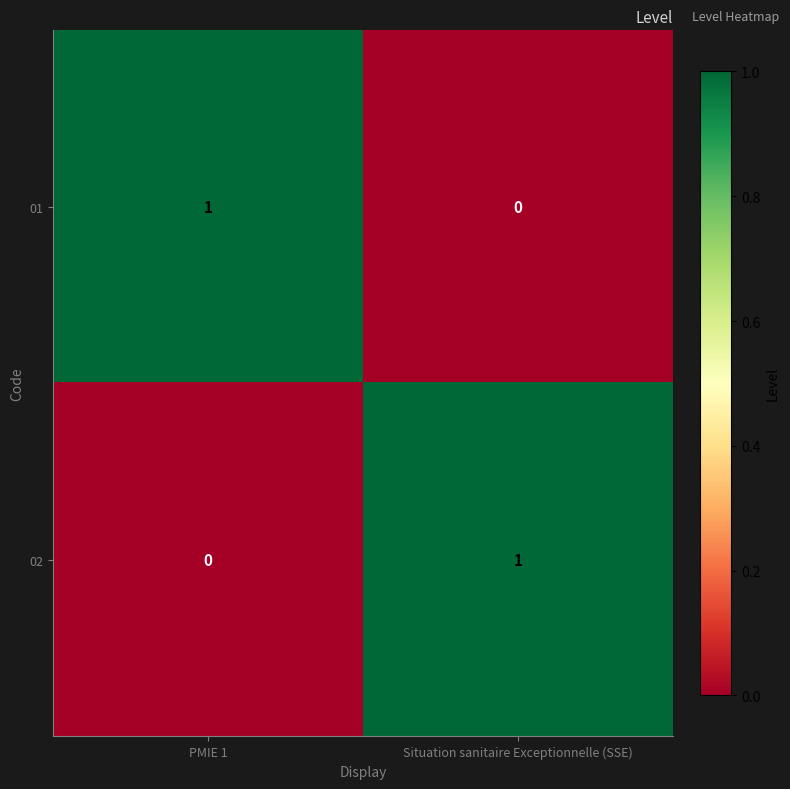

What is the maximum value shown in the chart?

1